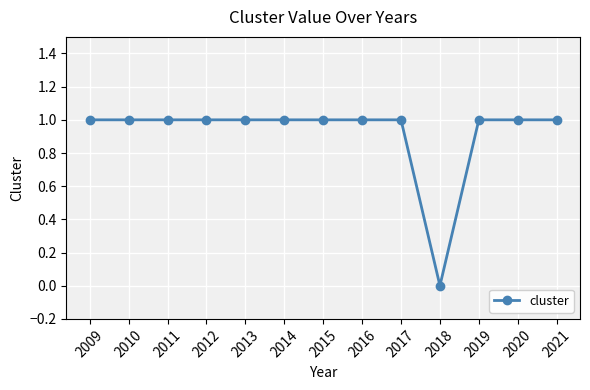

What is the value of the 3rd point from the left?

1